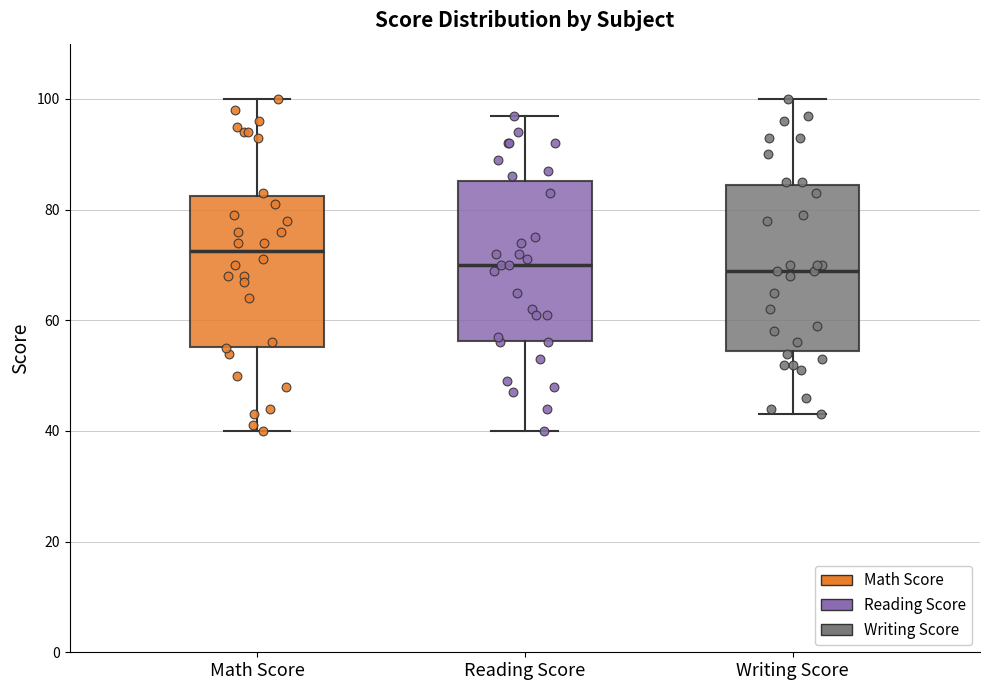

Reading left to right, read every box against the y-axis: the position of its median line, the range the box covers, and the ends of its whiskers. The values are not printed on the chart, so give them approximately, as read against the axis.

Math Score: median 72, box 56 to 82, whiskers 40 to 100
Reading Score: median 70, box 56 to 86, whiskers 40 to 98
Writing Score: median 70, box 54 to 84, whiskers 44 to 100